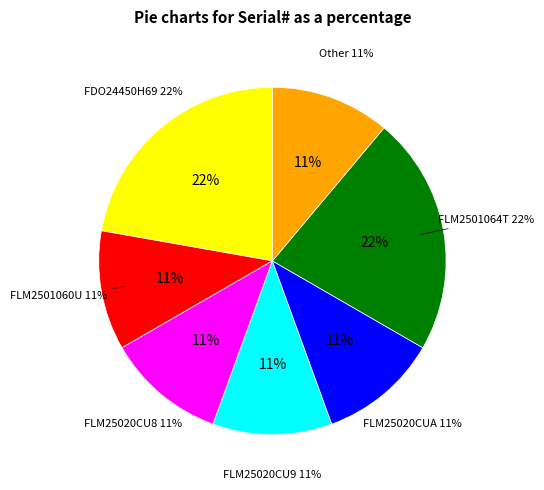

The FLM25020CUA slice represents 23% of the pie. True or false?

False